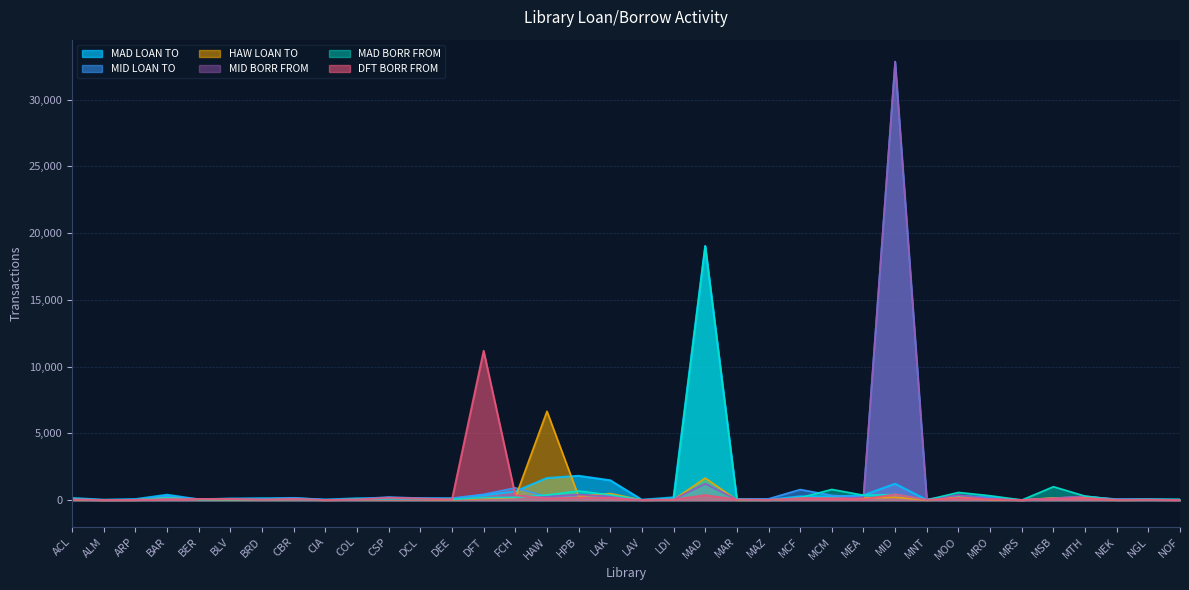

Which series ends up on top after the final intersection of MAD BORR FROM and MID LOAN TO?

MAD BORR FROM